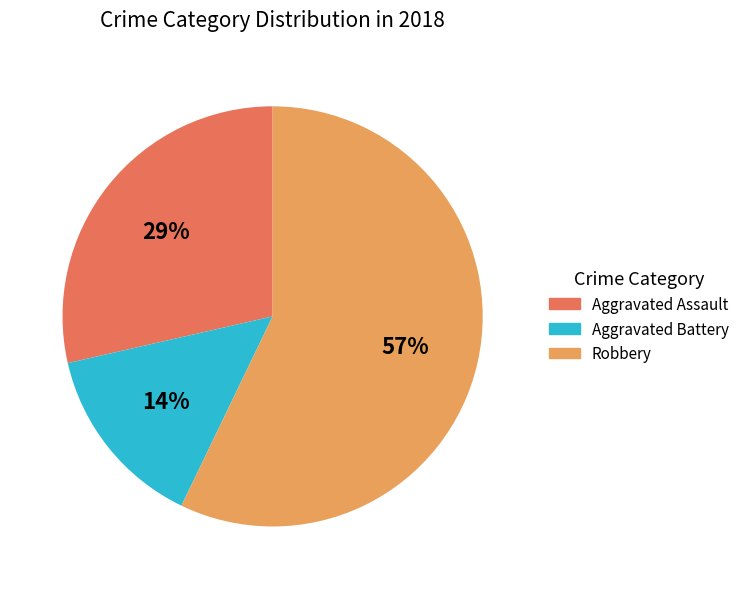

Which category has the biggest portion of the pie?

Robbery